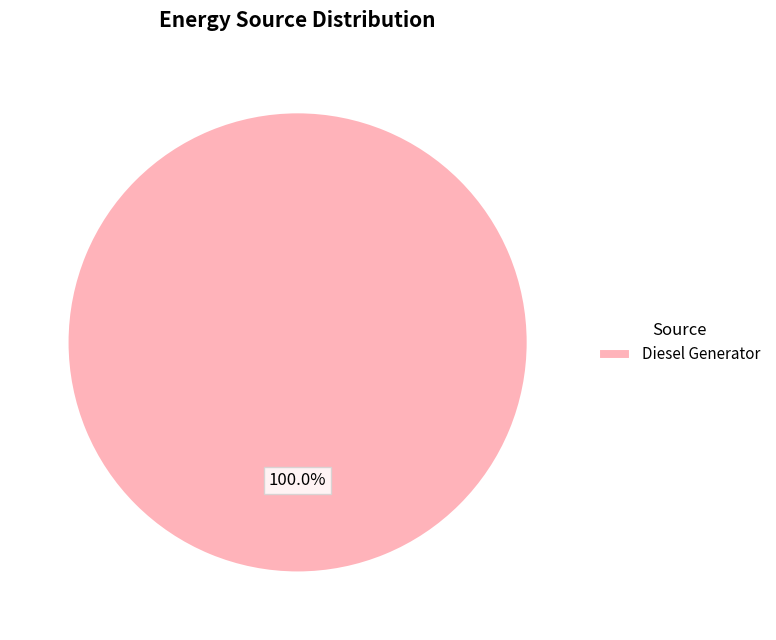

Rank the categories by value from lowest to highest.

Diesel Generator